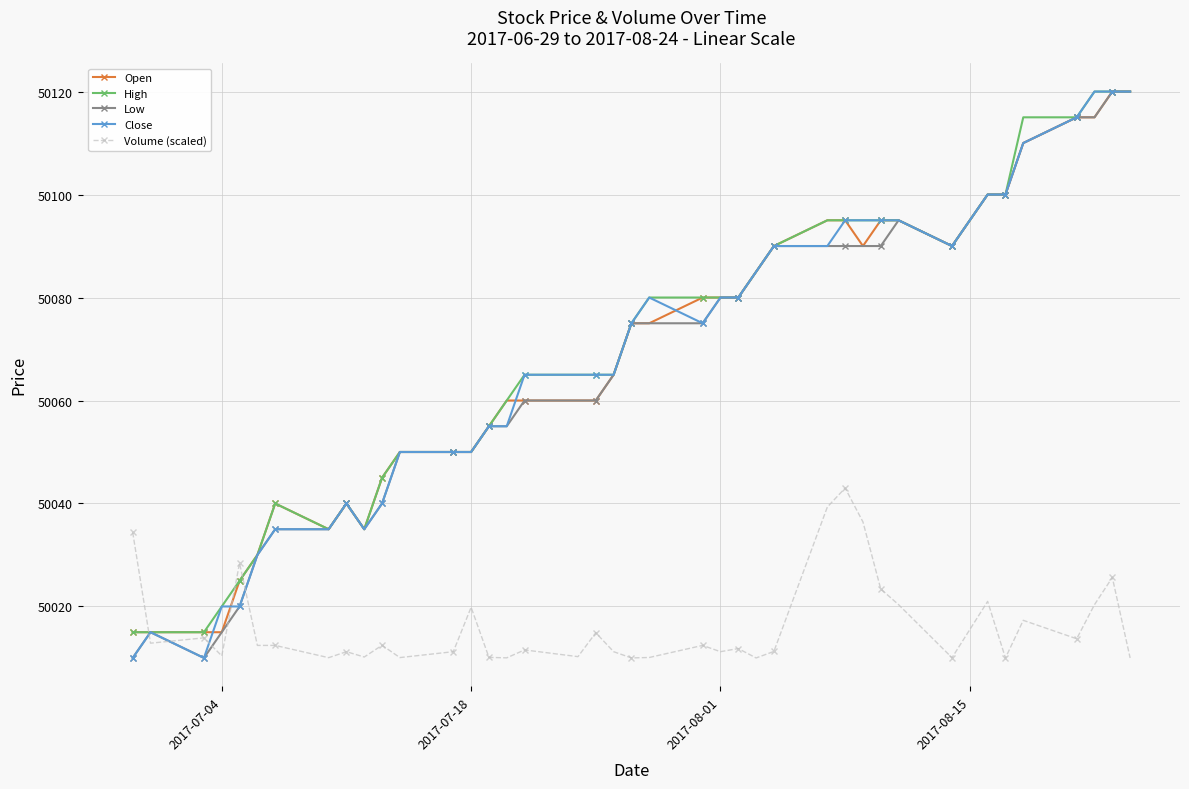

What are all the series names shown in the legend?

Open, High, Low, Close, Volume (scaled)